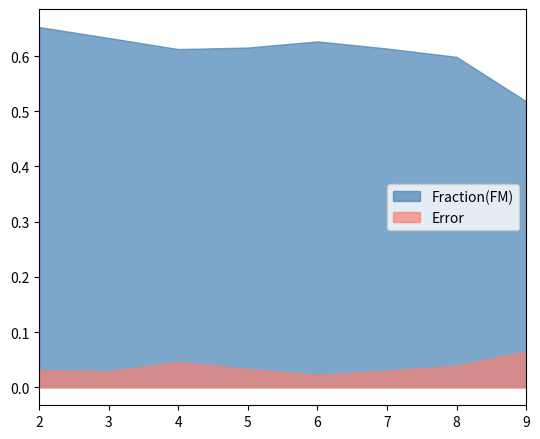

What are all the series names shown in the legend?

Fraction(FM), Error